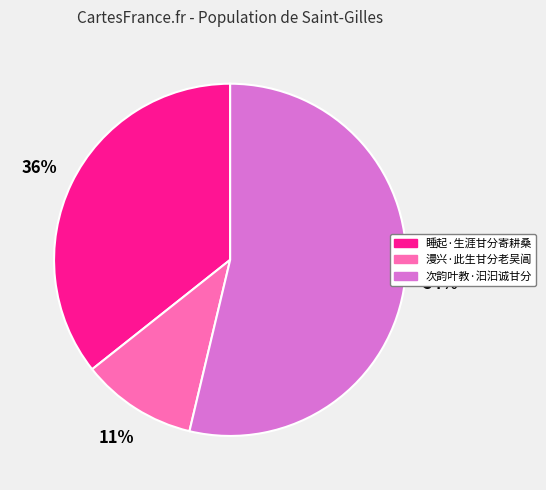

Between 睡起·生涯甘分寄耕桑 and 漫兴·此生甘分老吴阊, which is larger?

睡起·生涯甘分寄耕桑